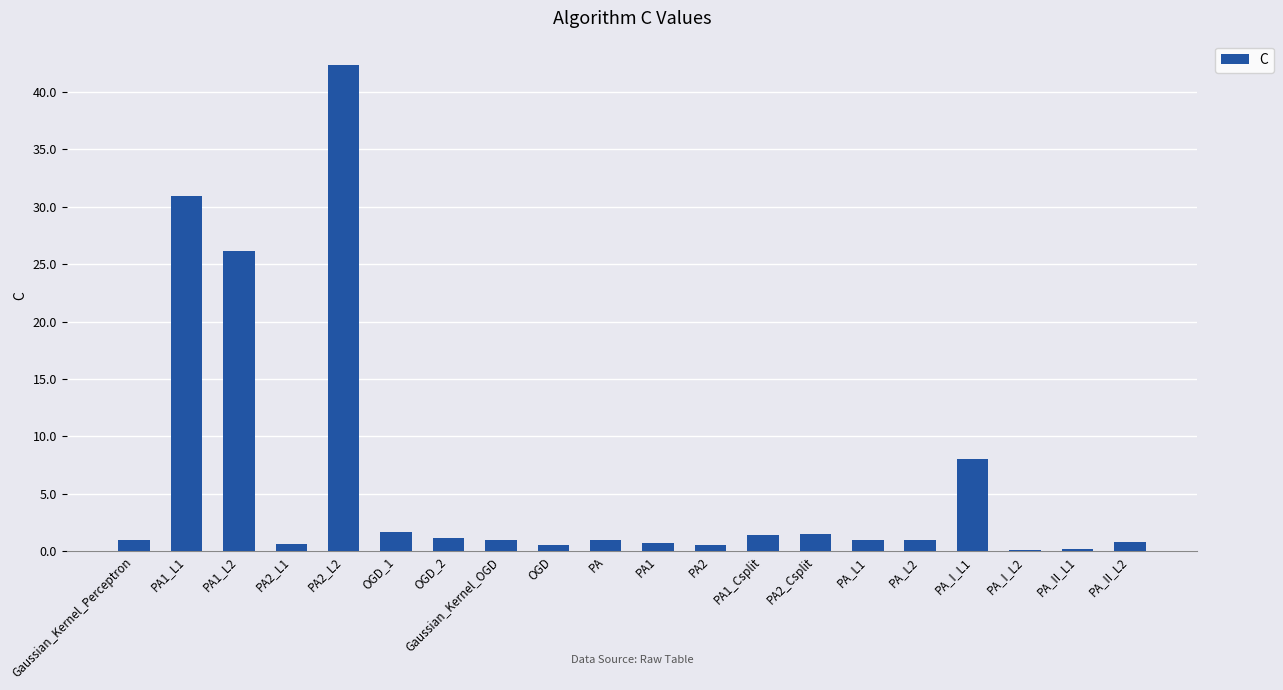

Read the value at Gaussian_Kernel_Perceptron.

1.0